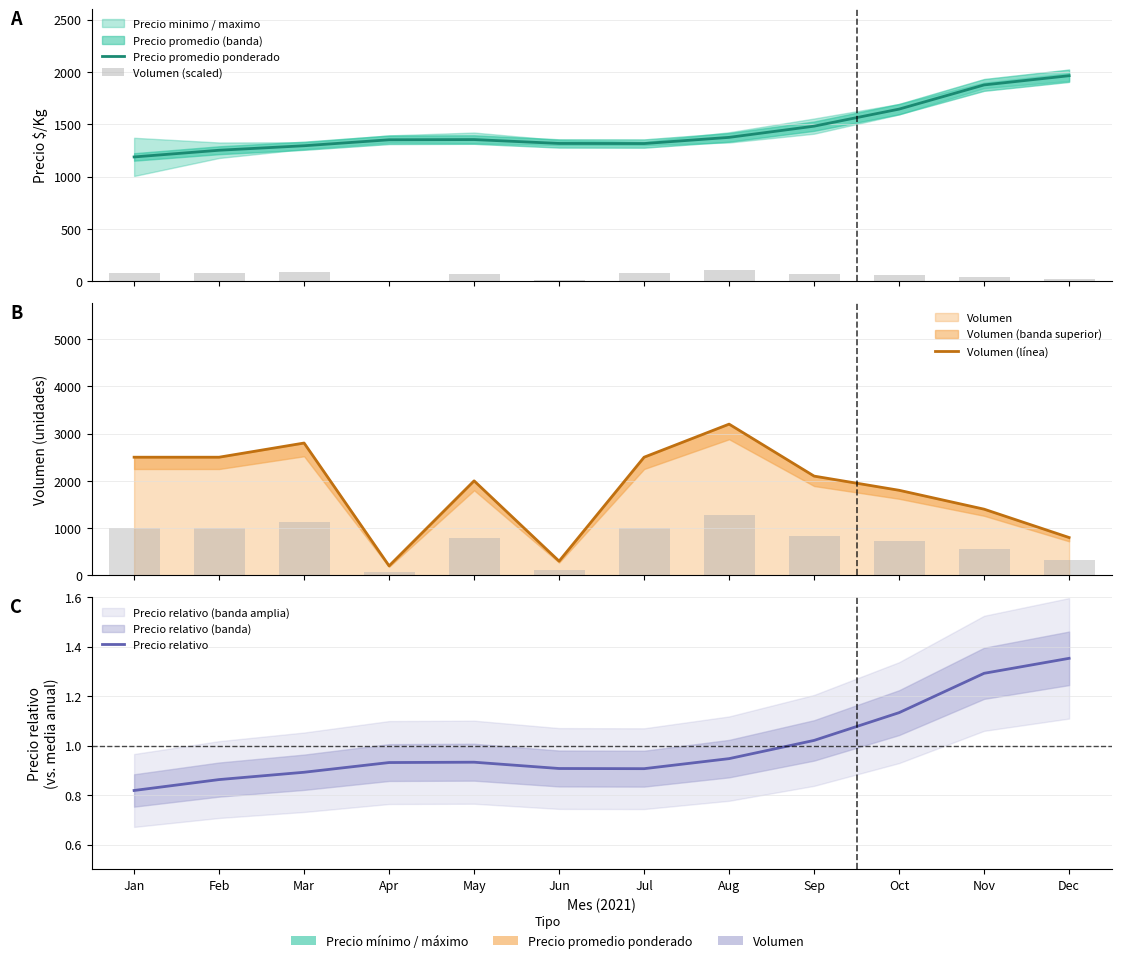

Does the chart contain any negative values?

No